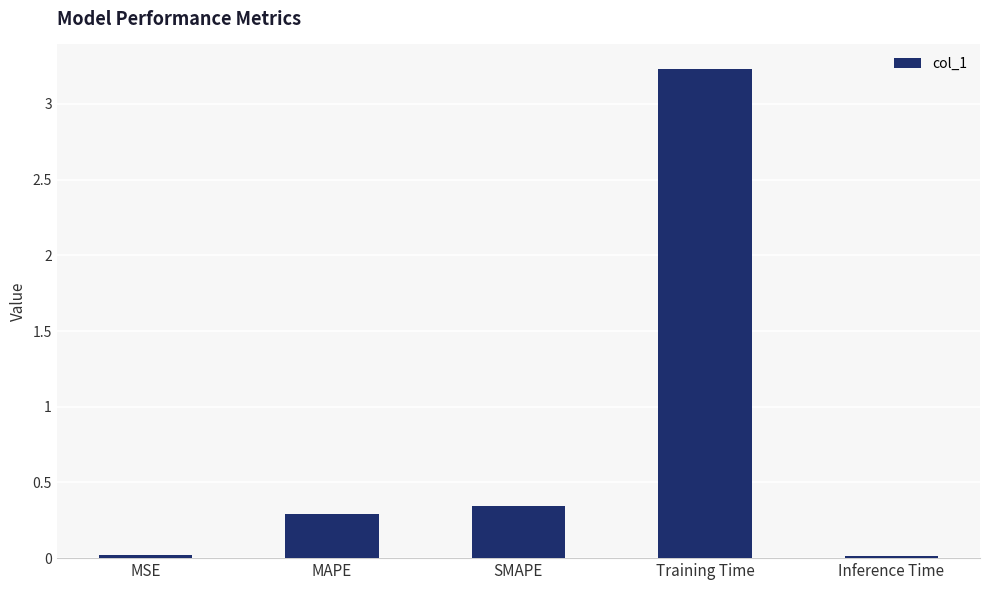

What is the greatest value displayed?

3.2